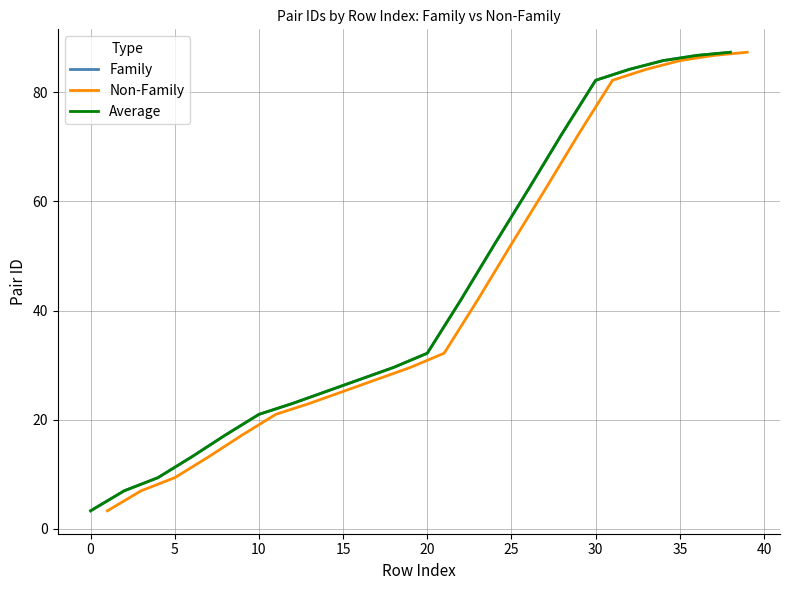

What are all the series names shown in the legend?

Family, Non-Family, Average